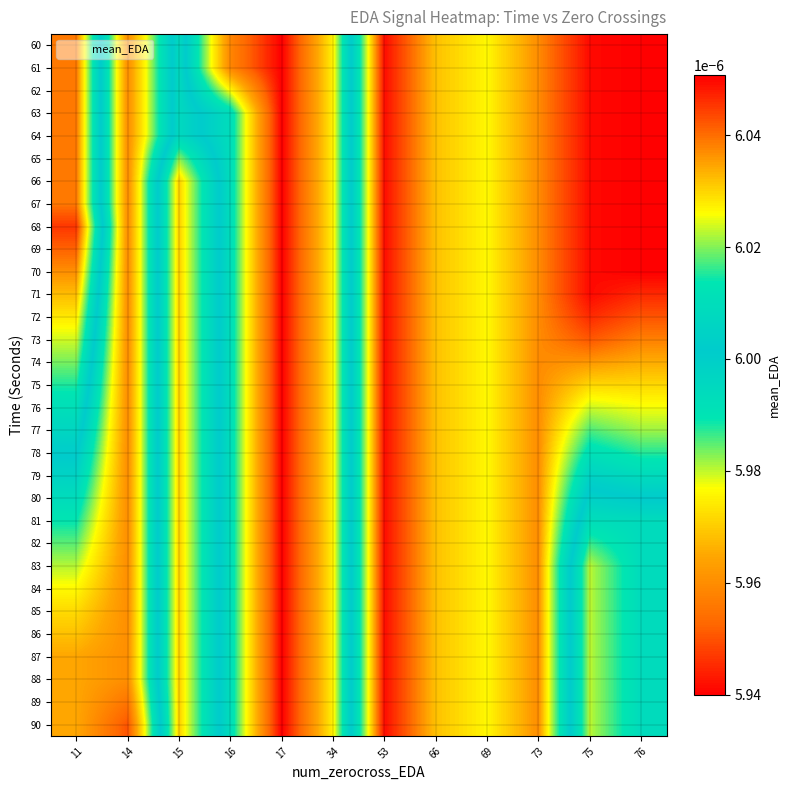

At which category is the sum across all series the highest?

53